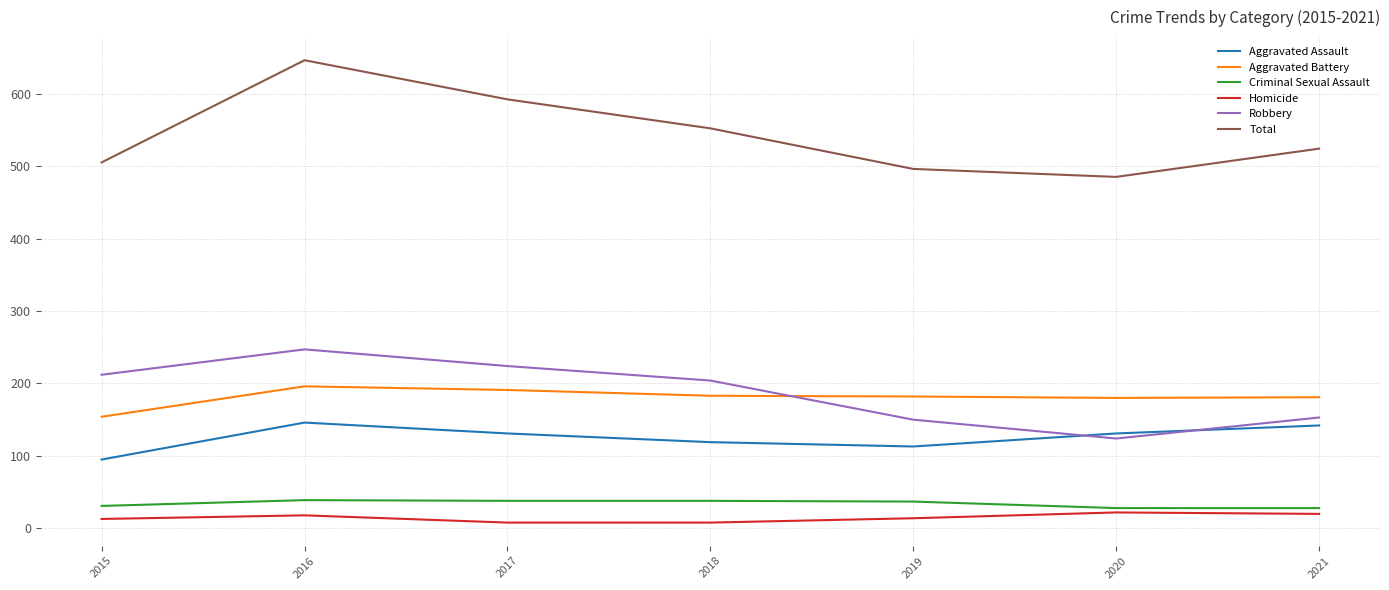

The value of Aggravated Battery at 2016 is 196. True or false?

True